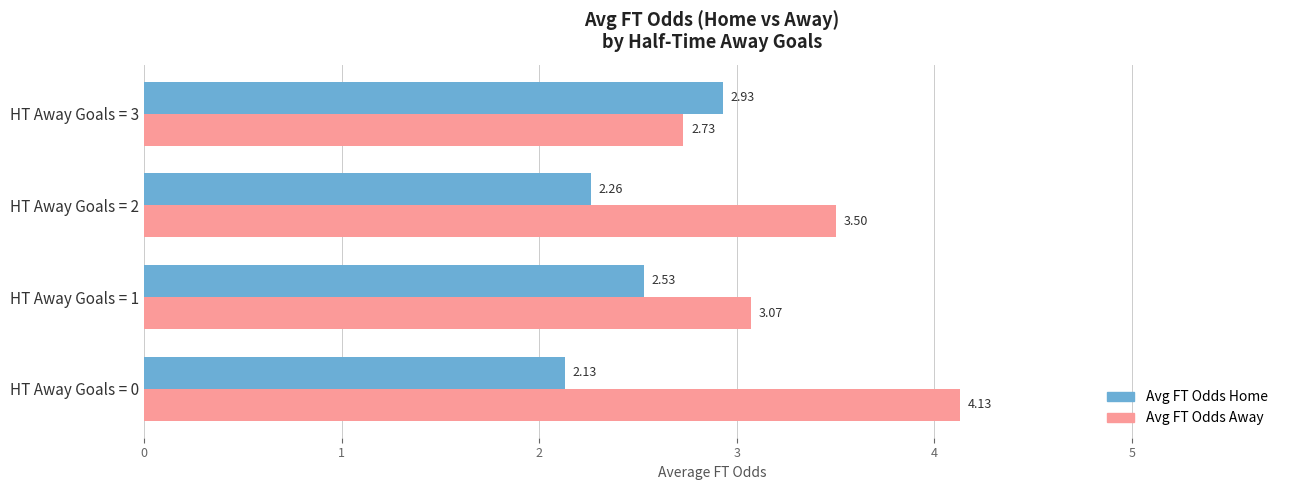

At HT Away Goals = 2, list the series in order from largest to smallest.

Avg FT Odds Away, Avg FT Odds Home